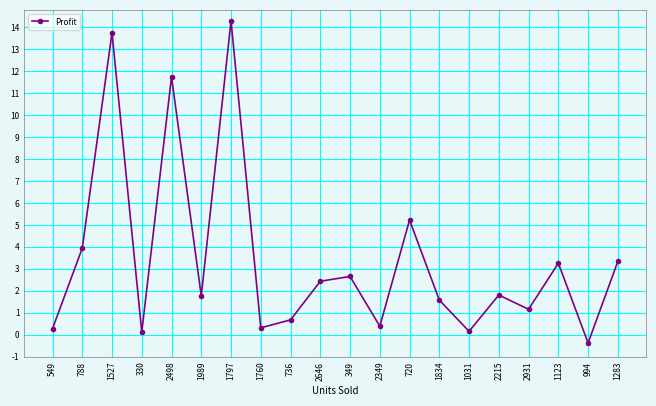

Does the chart display data point markers on the line(s)?

Yes